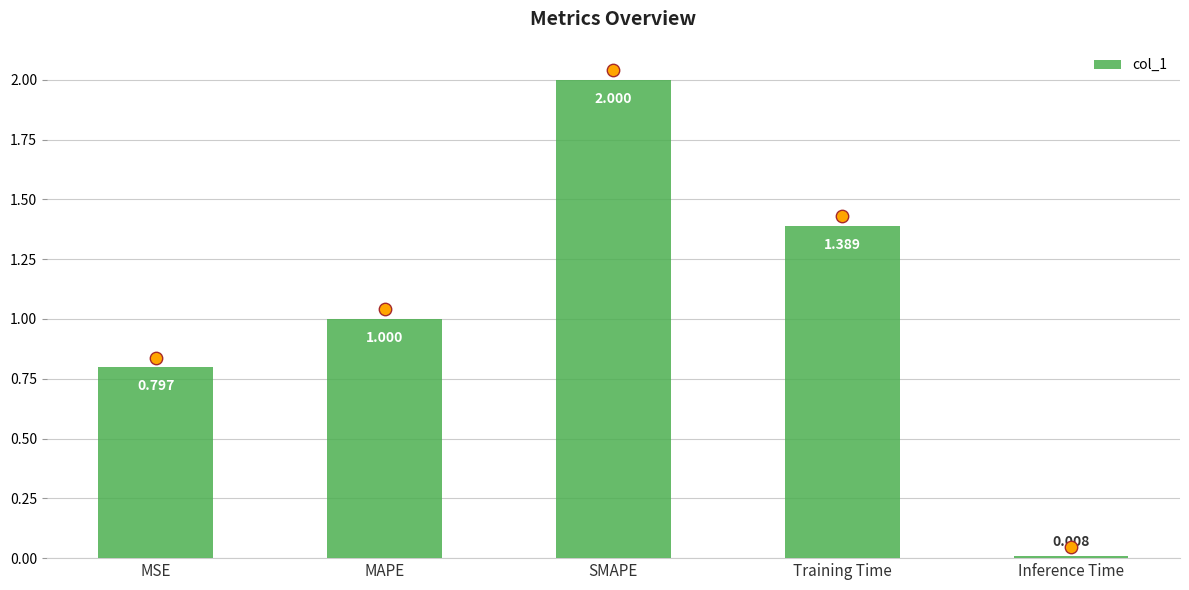

What is the change in value from SMAPE to Training Time?

-0.6